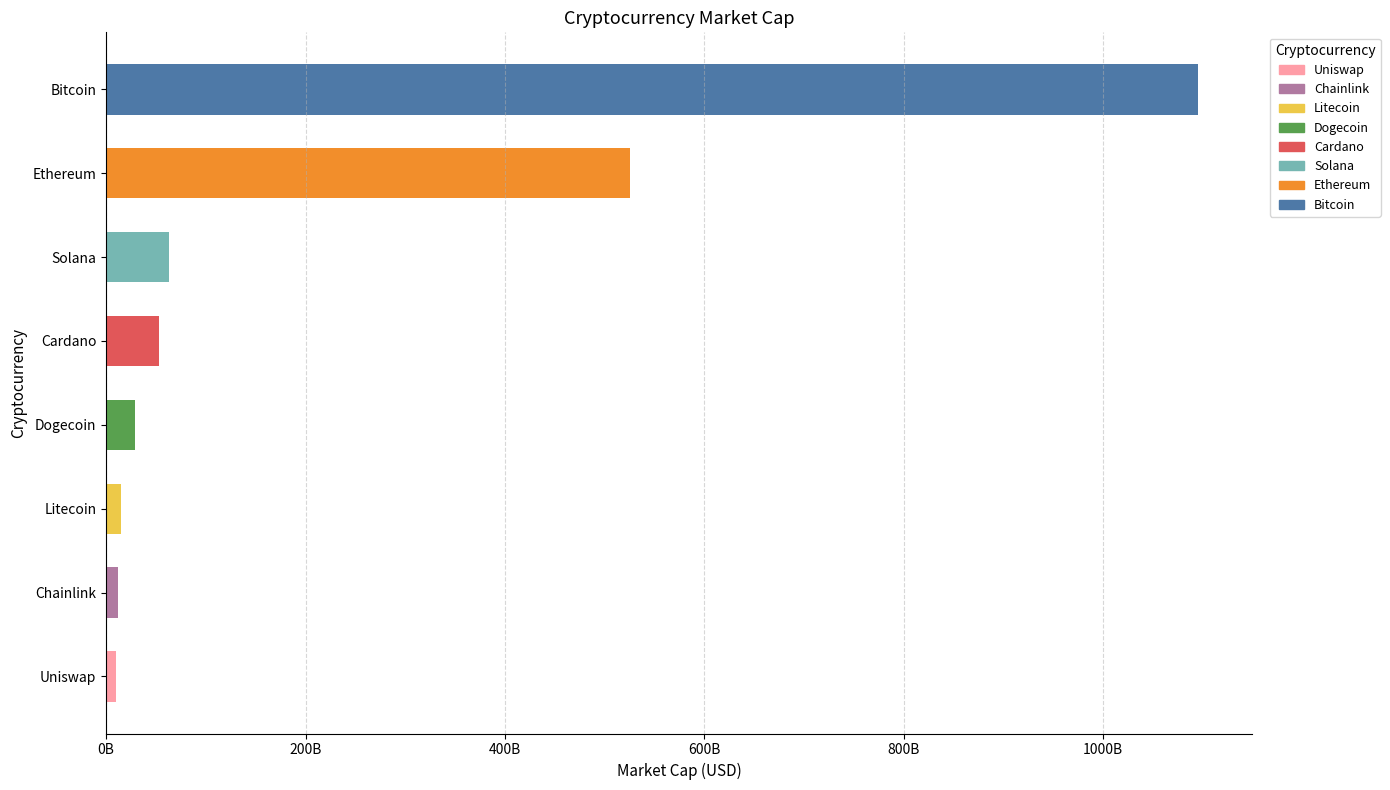

Does the chart contain any negative values?

No